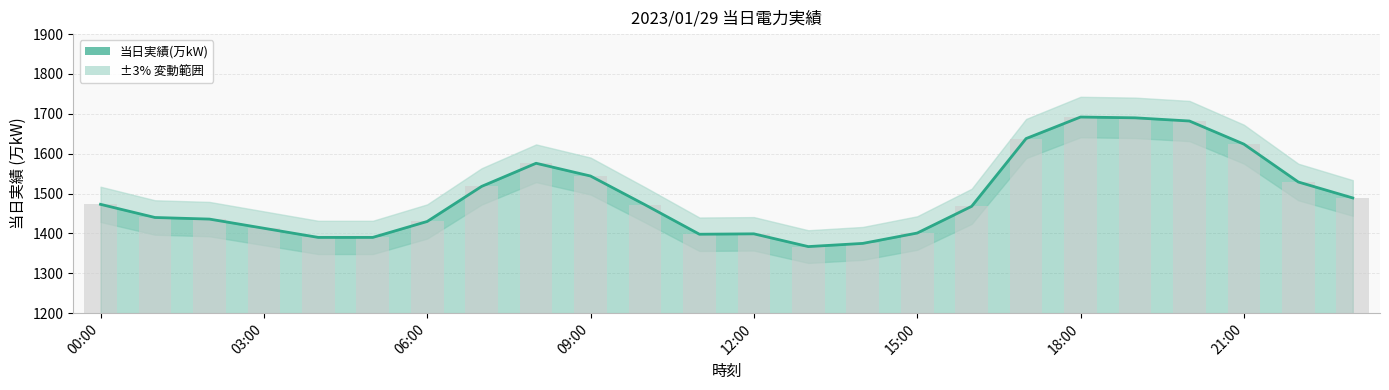

What position from the left is 15:00?

6